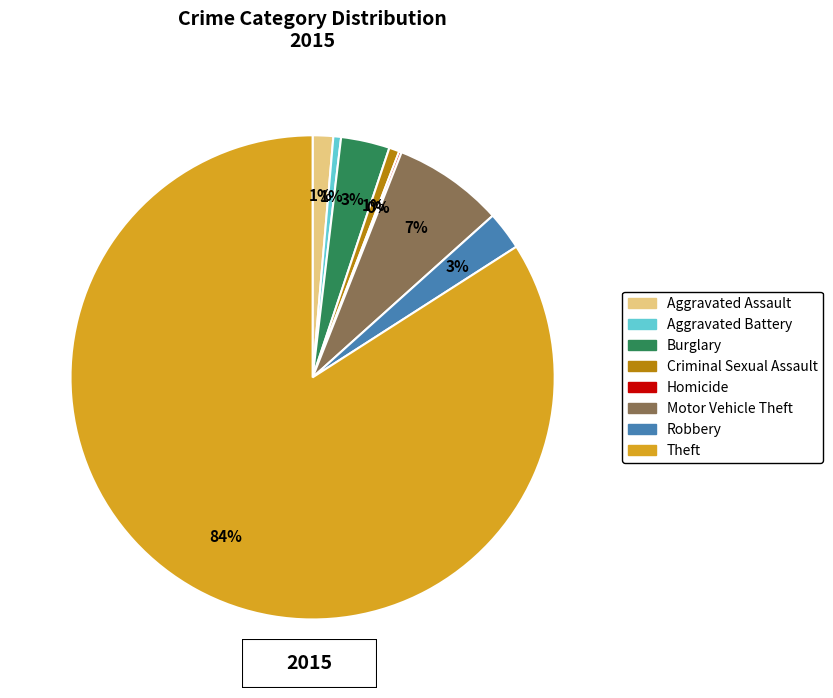

Is it true that Aggravated Assault is 11% of the pie?

False